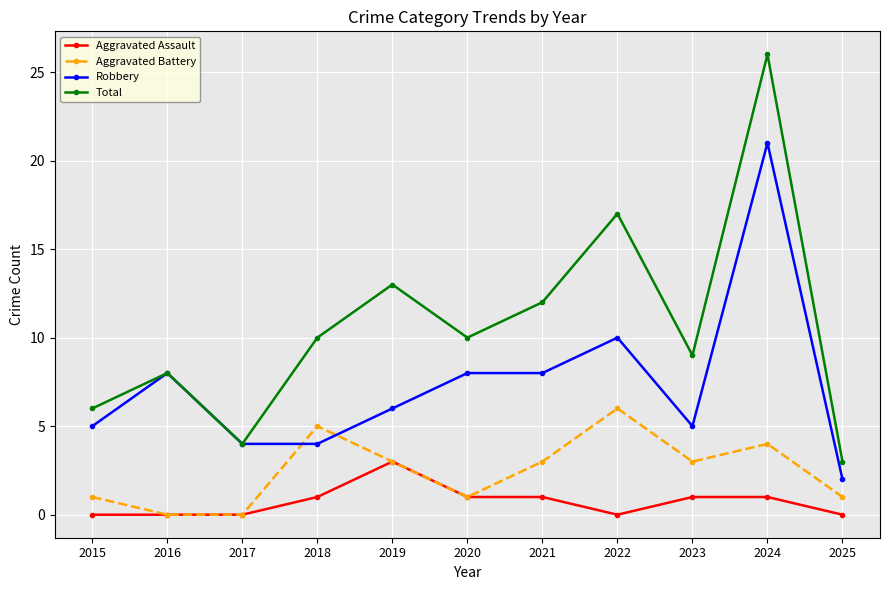

How many values in the Robbery series are below 6?

5